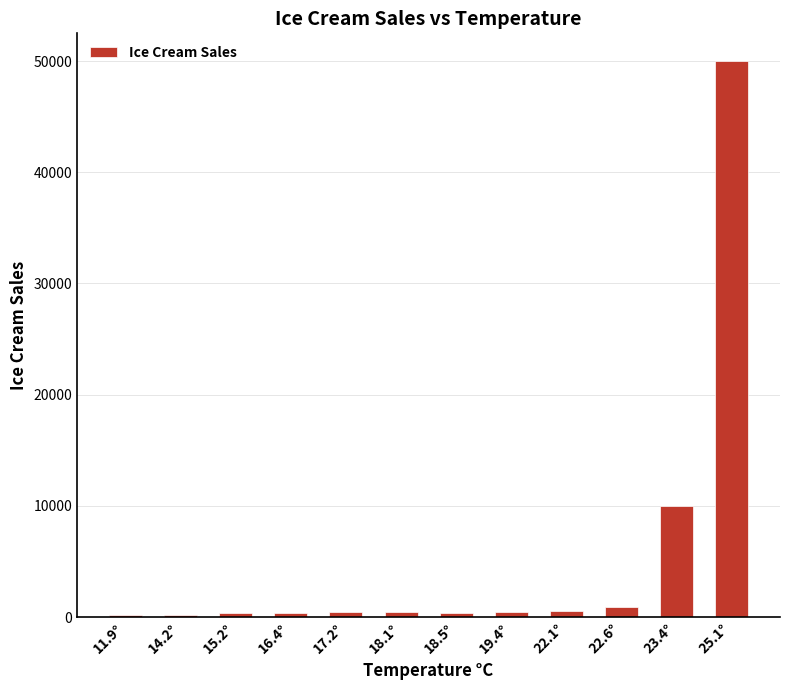

Which label corresponds to the largest value in the chart?

25.1°